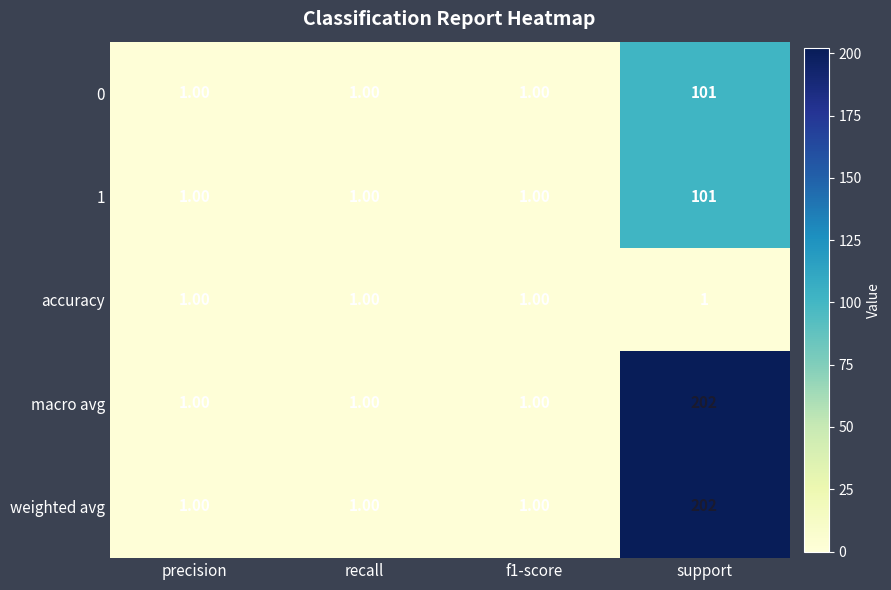

At which category does the chart reach its peak across all series?

support